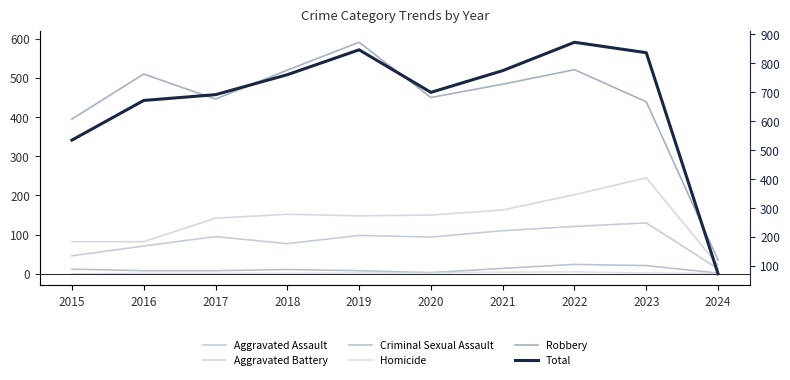

How many interior local peaks does the Aggravated Assault series have?

3